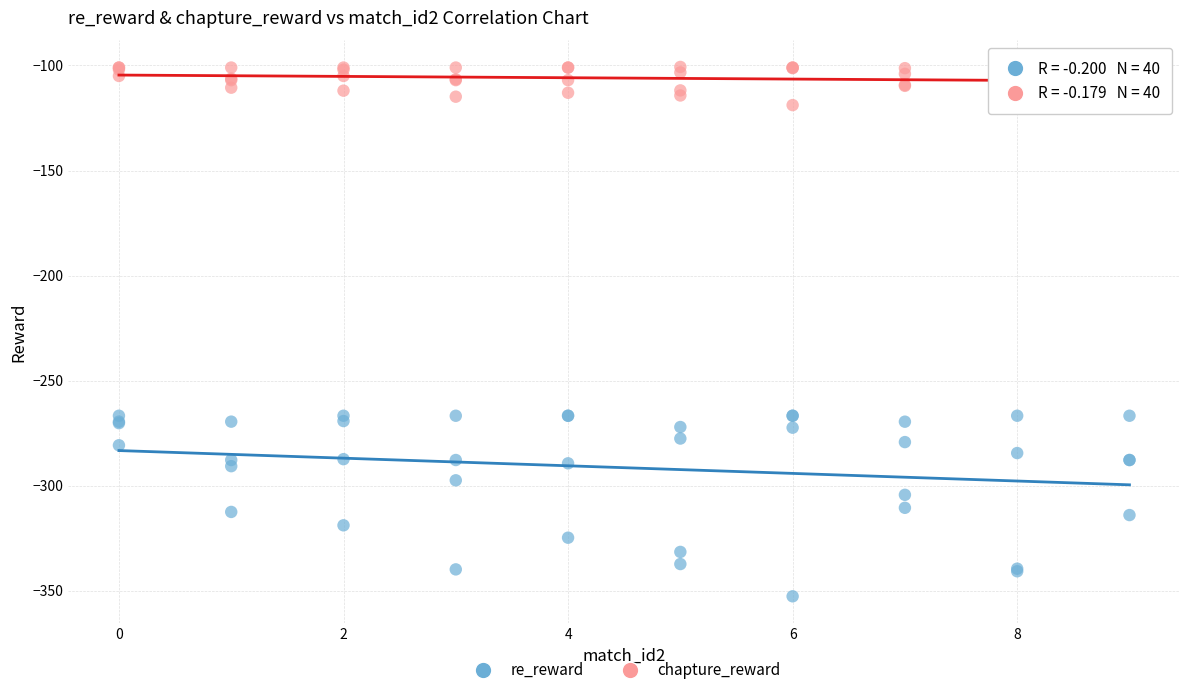

What are all the series names shown in the legend?

re_reward, chapture_reward